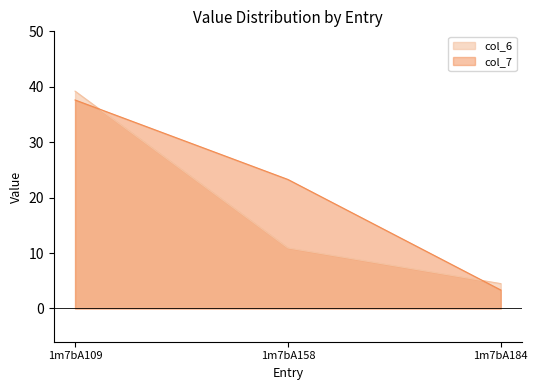

Read the col_6 value at 1m7bA158.

10.9